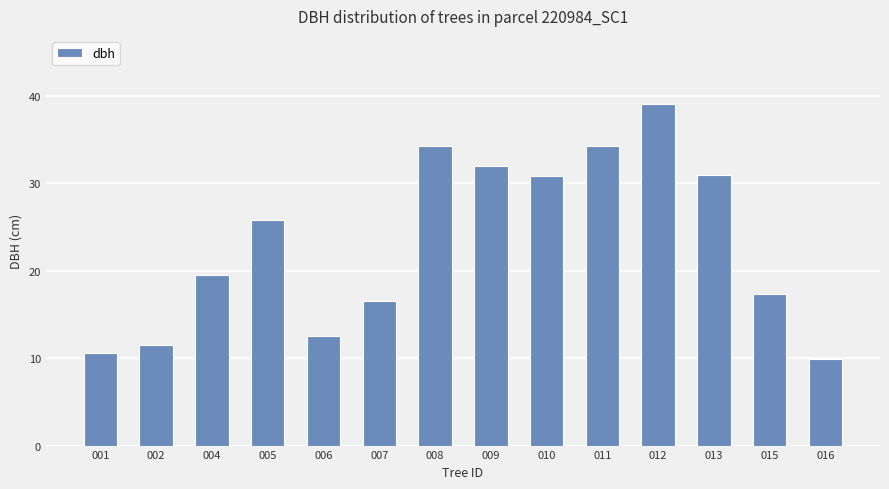

Are the bars horizontal?

No